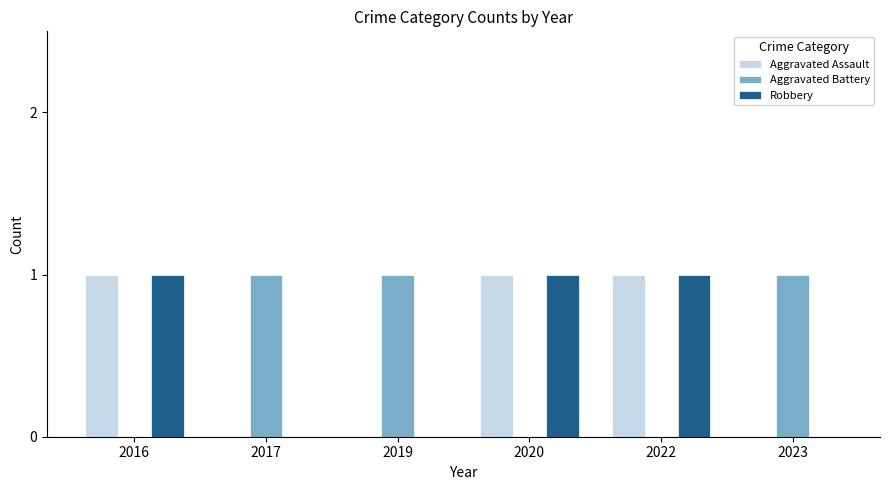

What is the sum of all Aggravated Battery values?

3